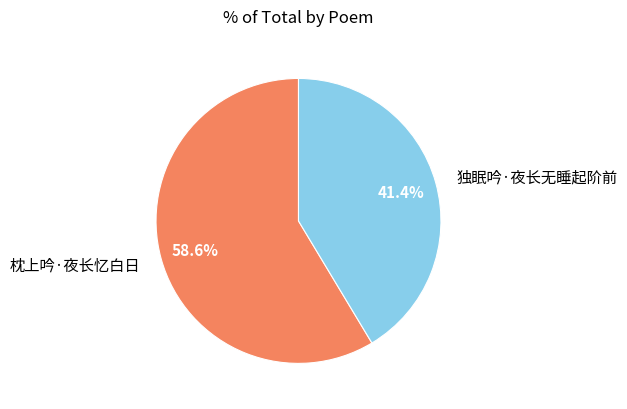

Which category has the biggest portion of the pie?

枕上吟·夜长忆白日